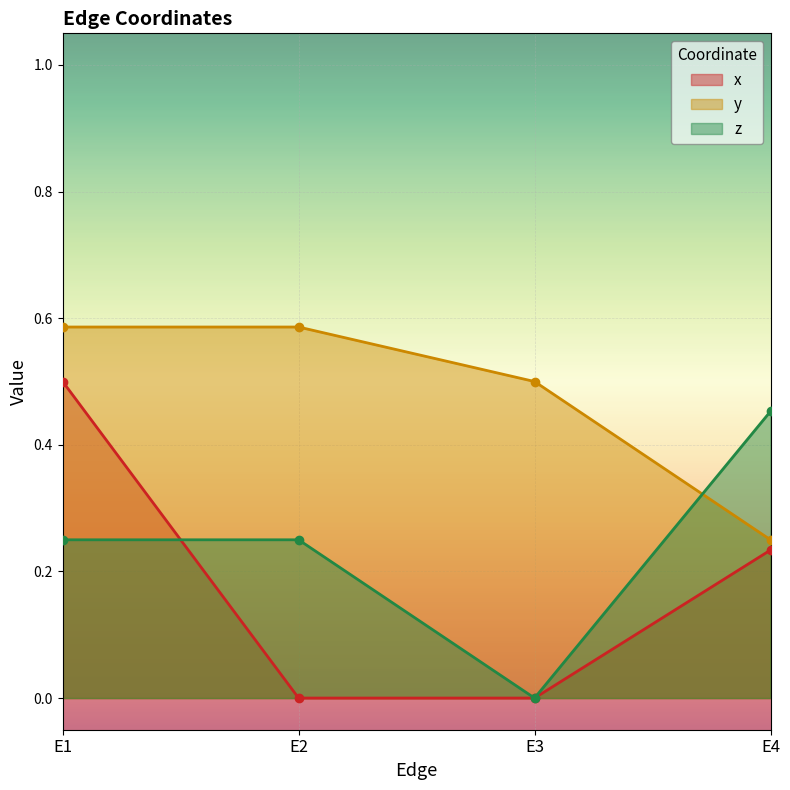

What is the difference between the maximum and second lowest values in the x series?

0.5